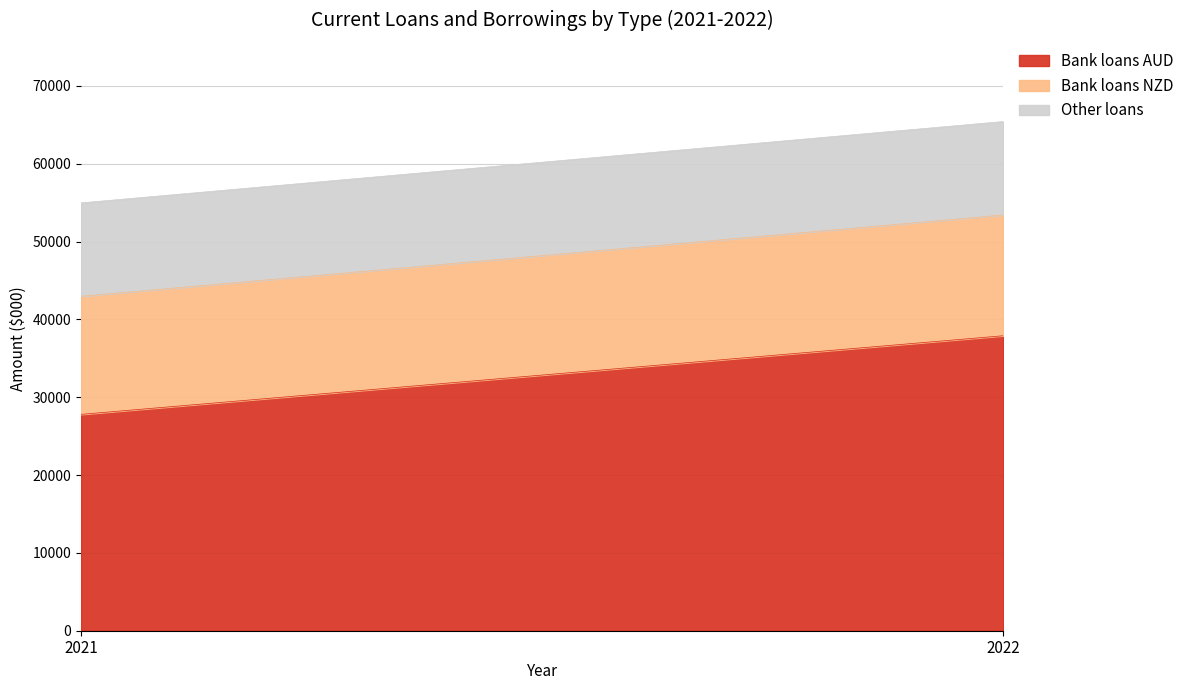

What is the average value of the Bank loans AUD series?

32850